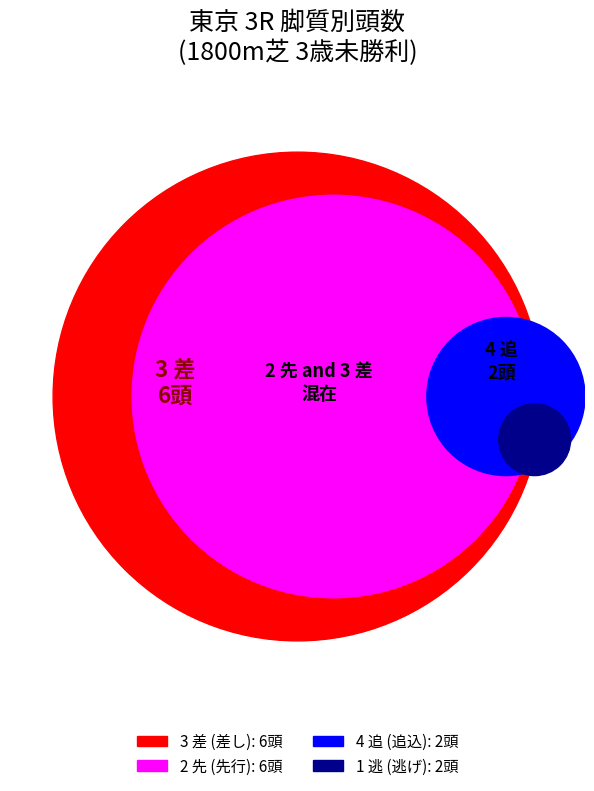

What is the largest slice in the pie chart?

3 差